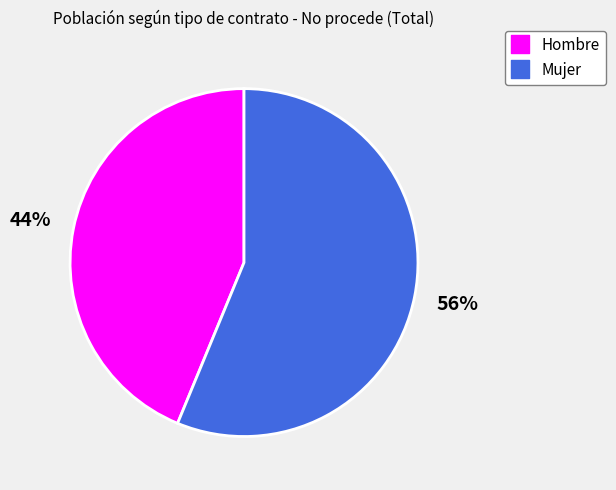

True or false: Mujer accounts for 44% of the total.

False